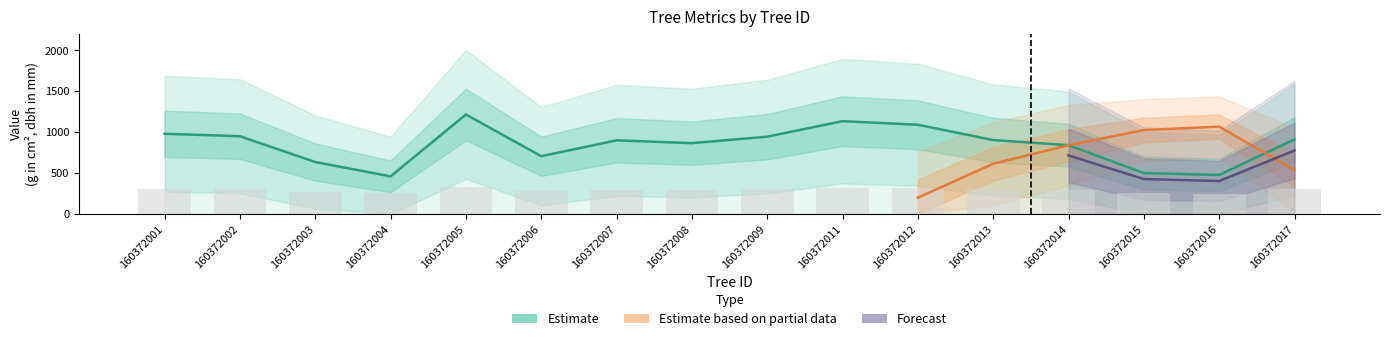

Is it true that g equals 1508.5 at 160372009?

False